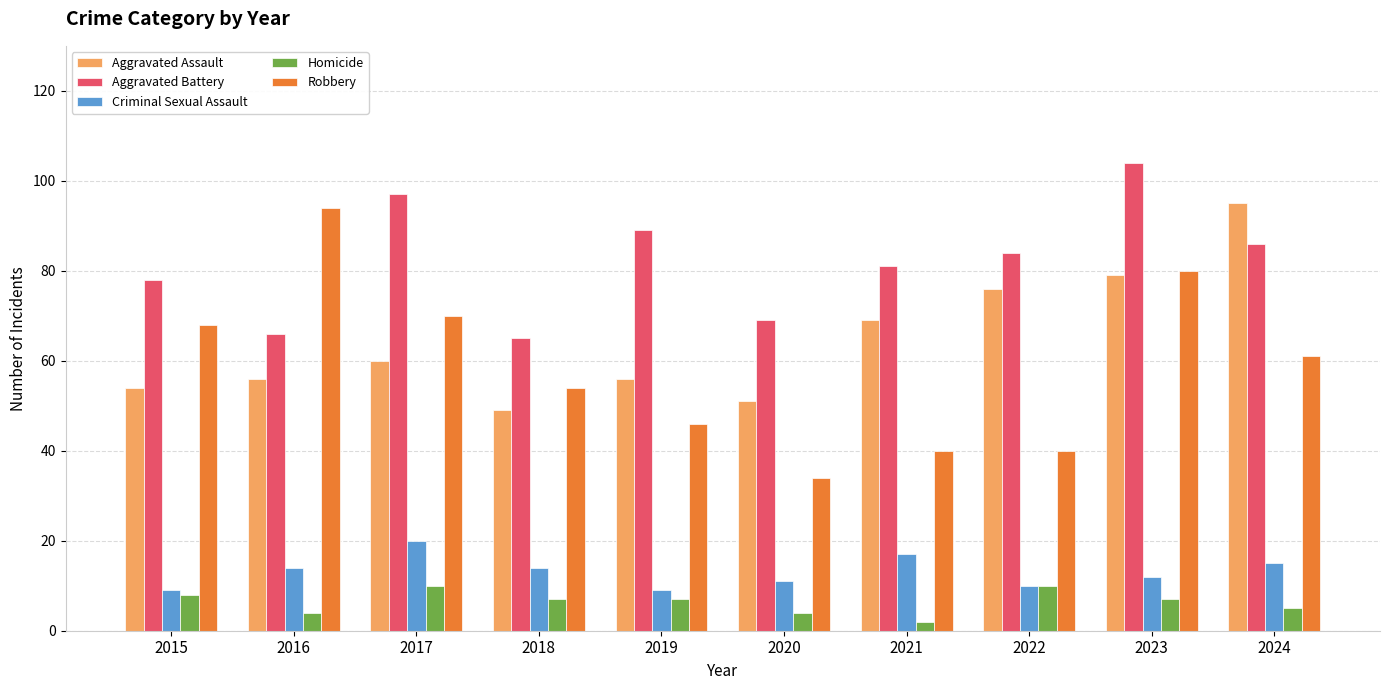

What is the difference between the highest and lowest values at 2023?

97